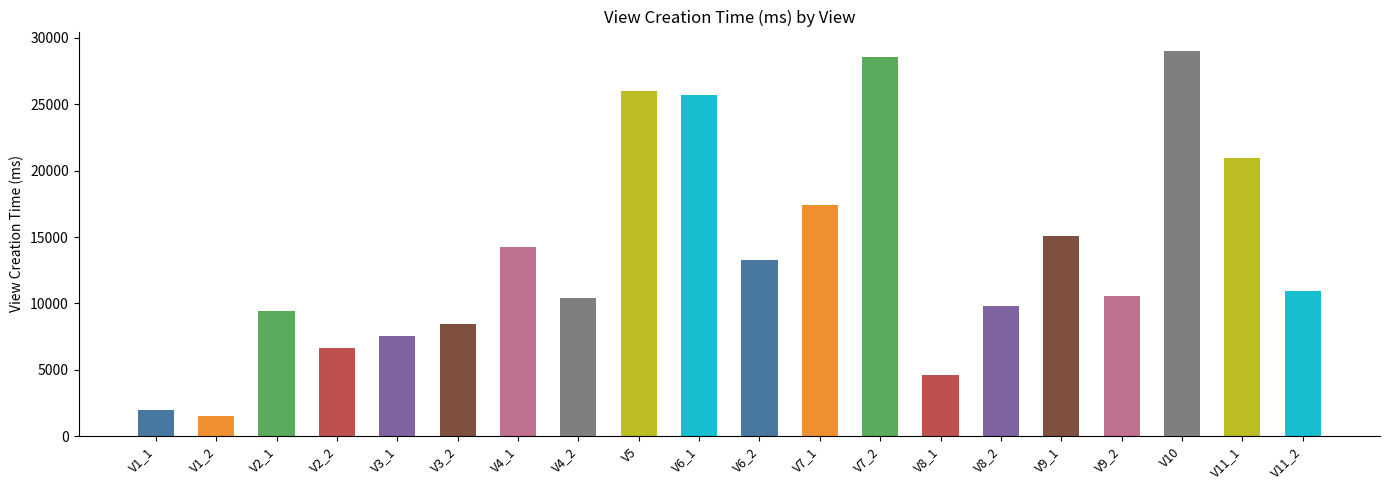

Reading right to left, transcribe all the data shown in this chart.

10917	20977	29026	10576	15068	9770	4584	28589	17437	13255	25690	26022	10394	14260	8438	7548	6663	9425	1496	1934